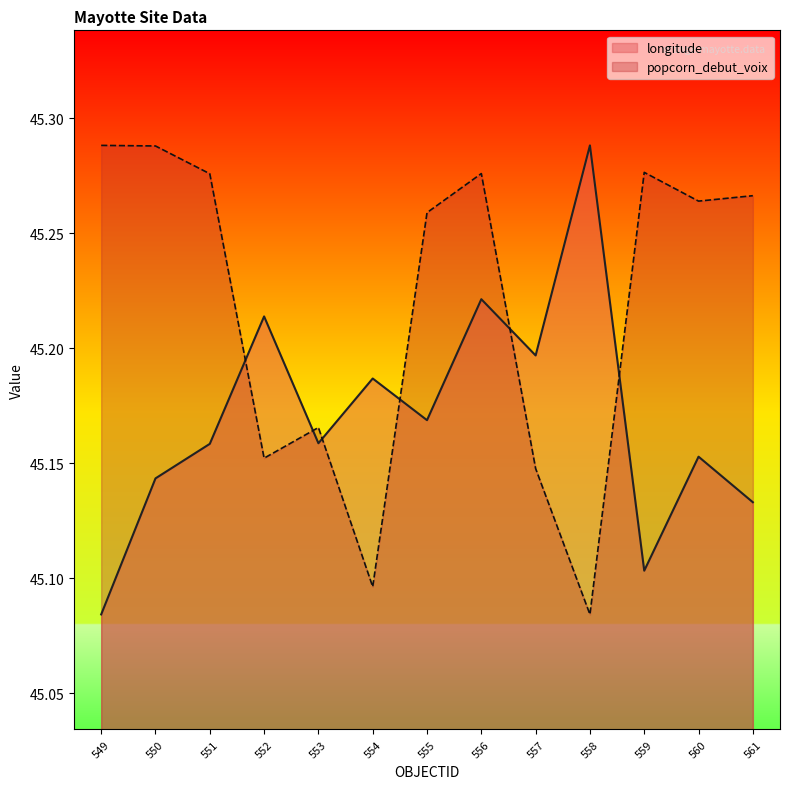

True or false: longitude has more than 1 interior local peaks.

True